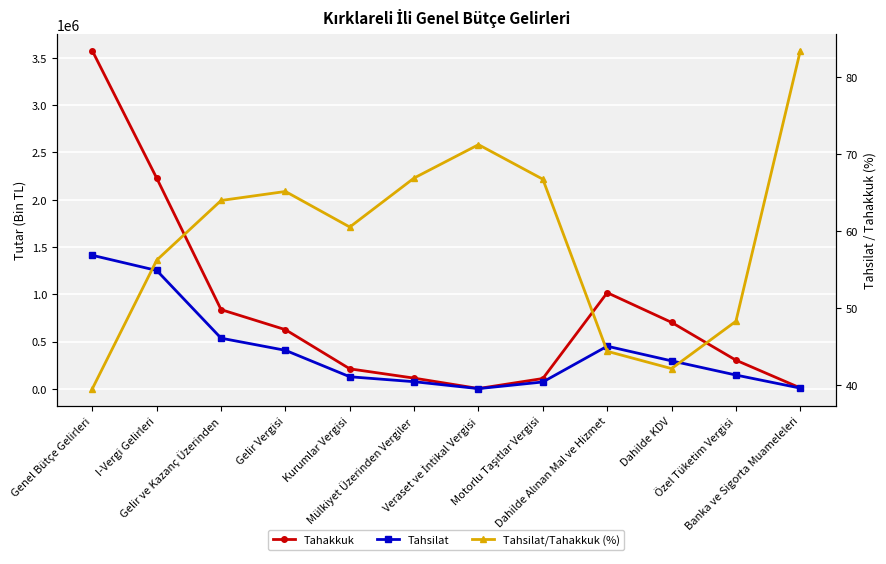

What is the sum of all Tahsilat values?

4791143.0